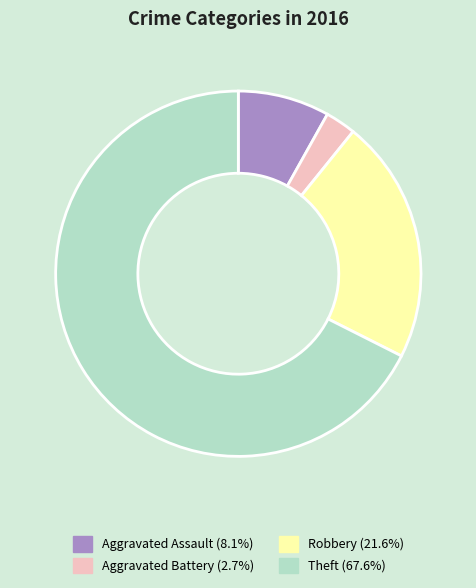

How many segments does this pie chart have?

4